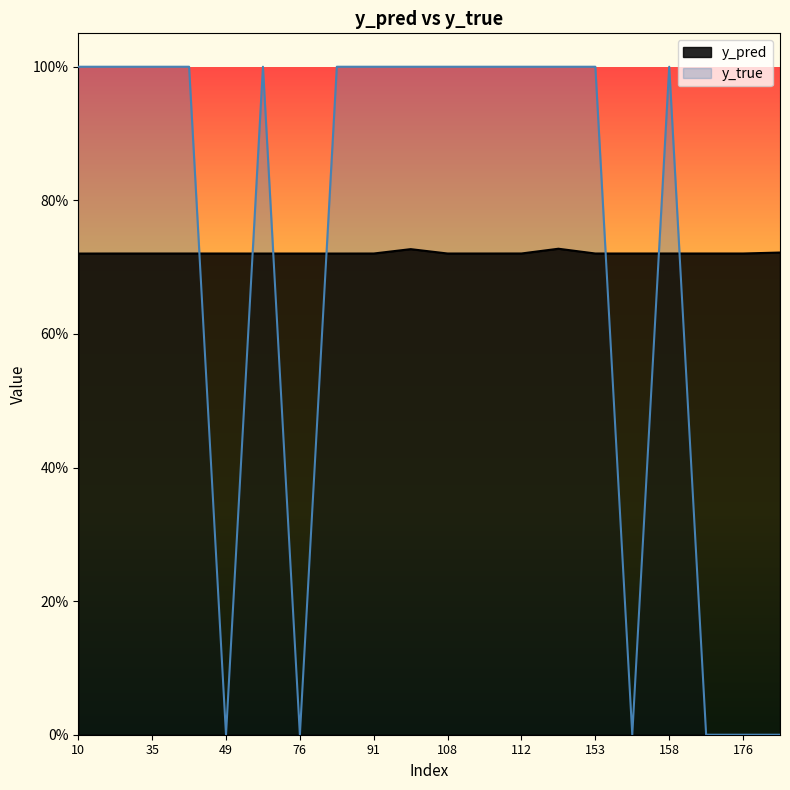

At which label is y_true closest to 0?

49